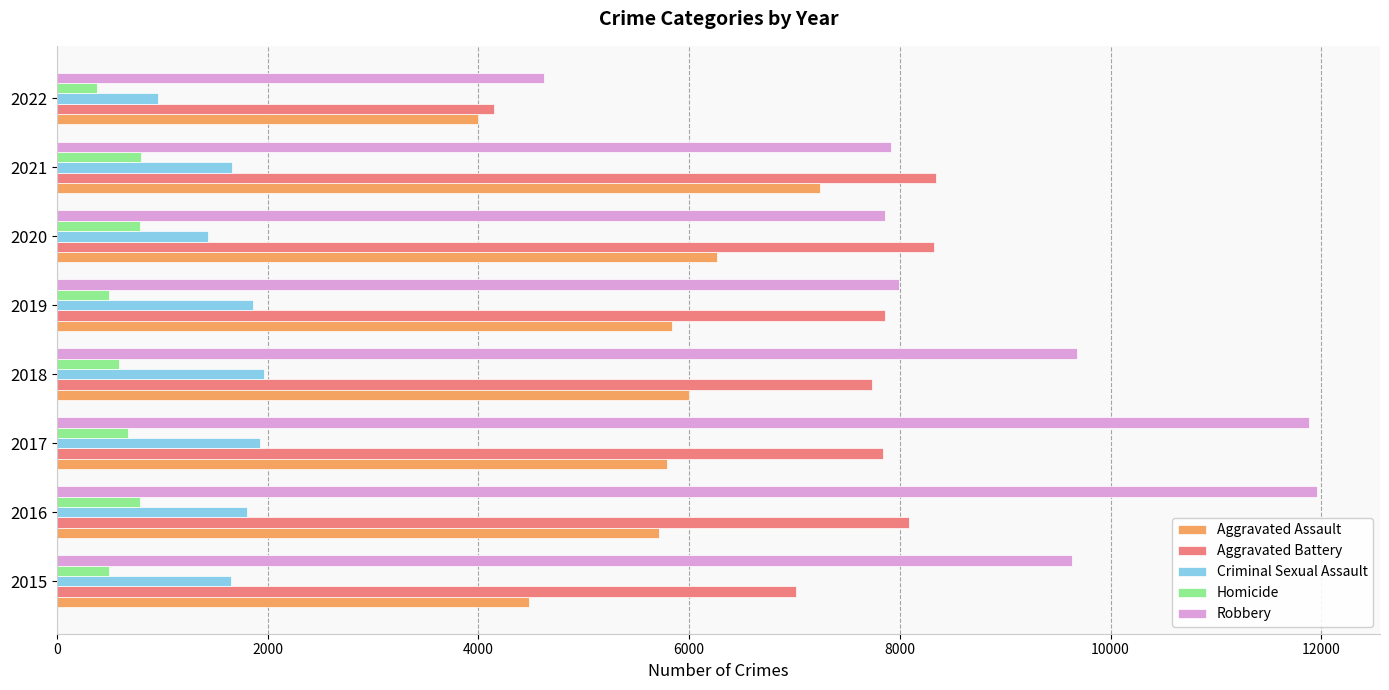

What is the minimum value shown in the chart?

382